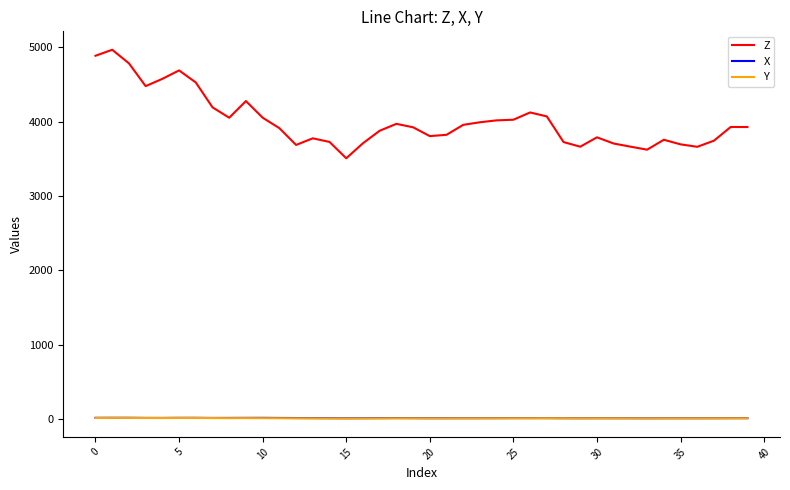

True or false: X and Z cross at least once.

False